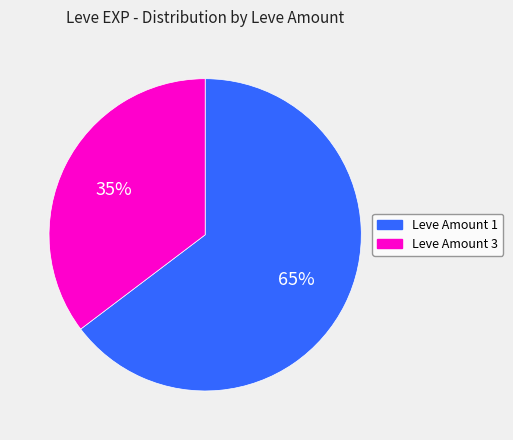

Is it true that Leve Amount 3 is 35% of the pie?

True